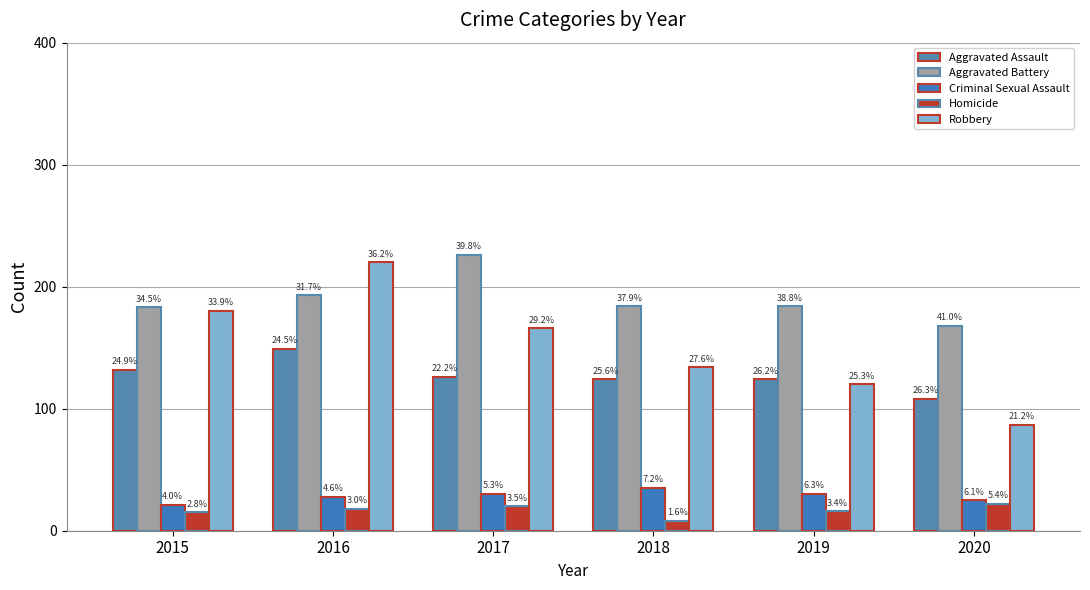

What is the difference between the maximum and minimum values in the Criminal Sexual Assault series?

14